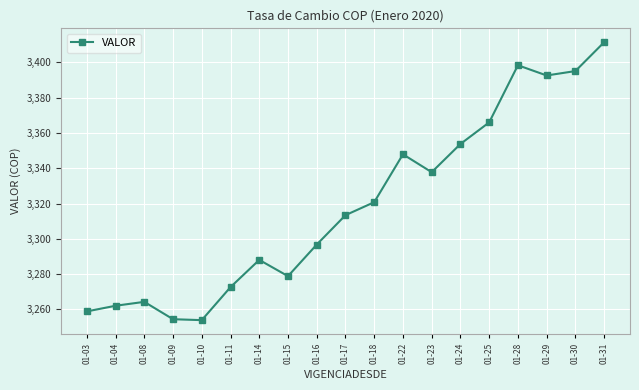

True or false: the data shows 1209.8 at 01-16.

False